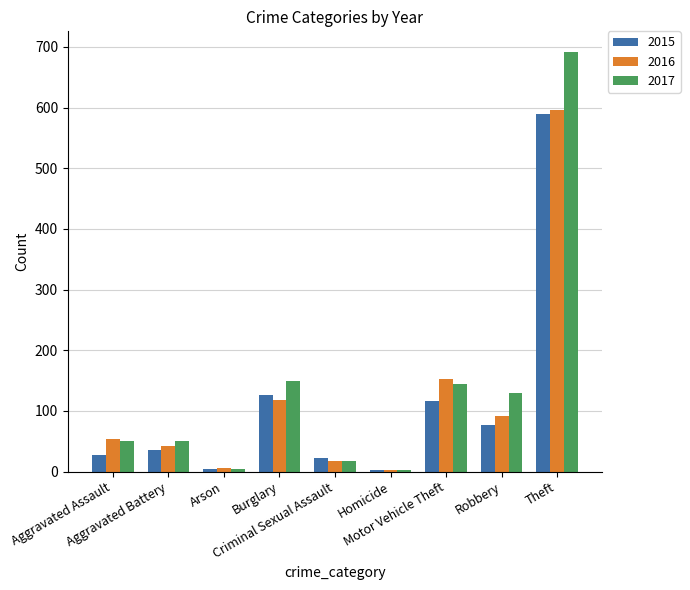

What is the greatest value displayed?

691